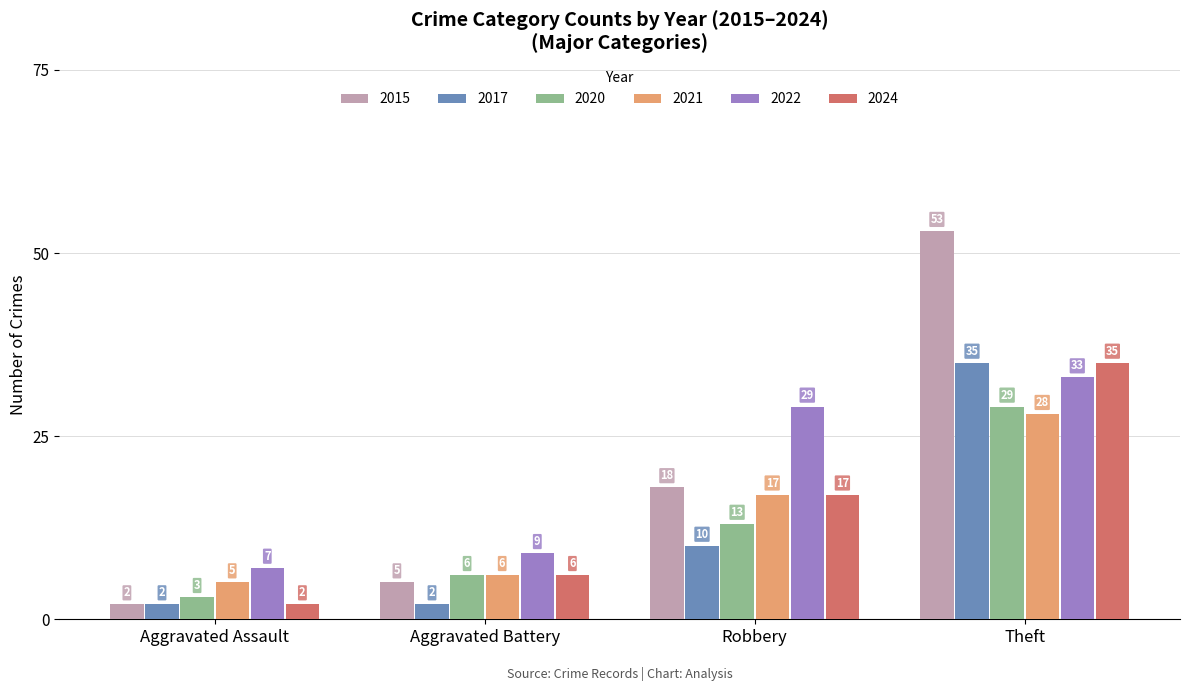

Where is 2024 nearest to the value 18?

Robbery